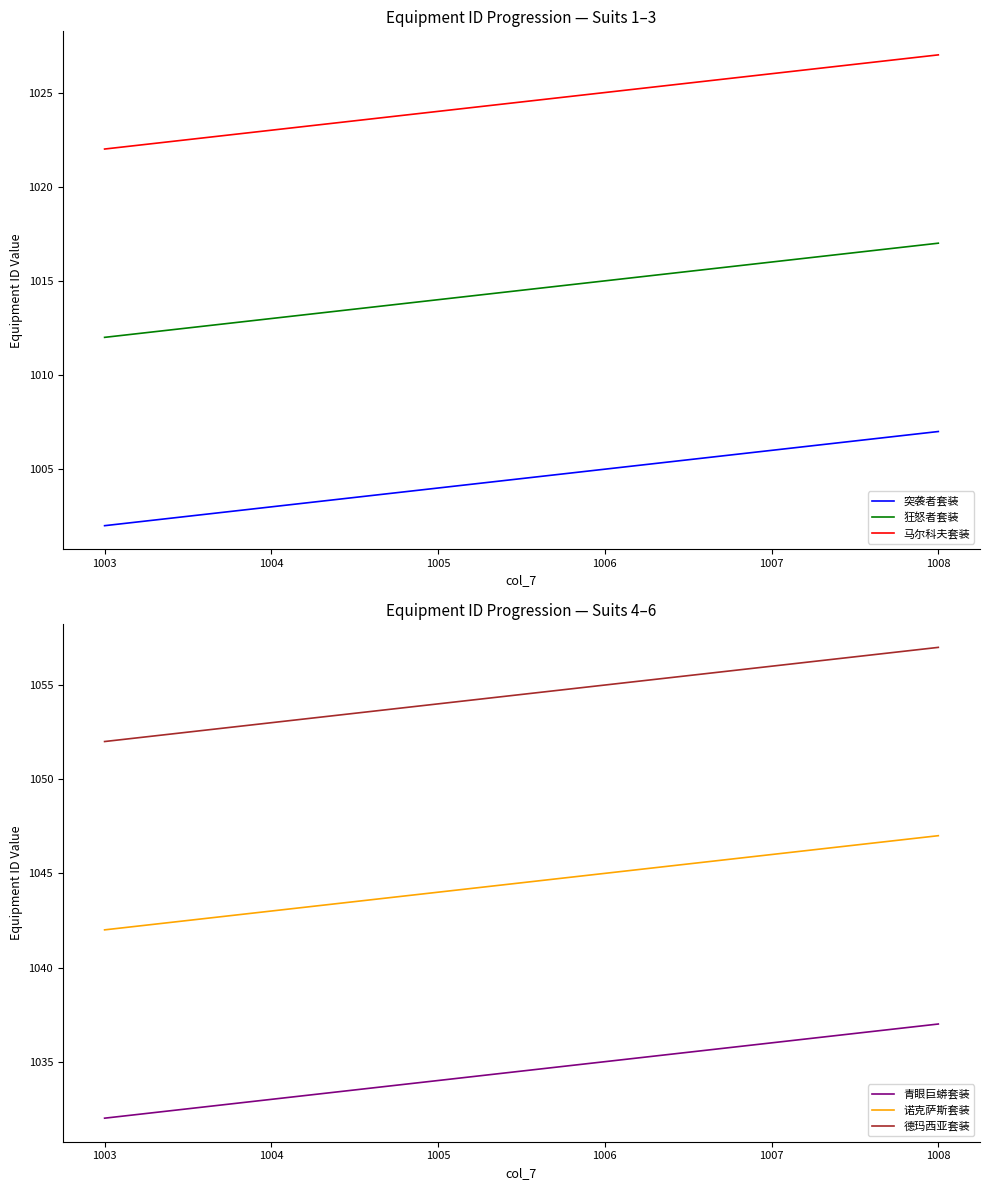

Reading right to left, what are all the values shown in this chart?

突袭者套装: 1008=1007	1007=1006	1006=1005	1005=1004	1004=1003	1003=1002
狂怒者套装: 1008=1017	1007=1016	1006=1015	1005=1014	1004=1013	1003=1012
马尔科夫套装: 1008=1027	1007=1026	1006=1025	1005=1024	1004=1023	1003=1022
青眼巨蟒套装: 1008=1037	1007=1036	1006=1035	1005=1034	1004=1033	1003=1032
诺克萨斯套装: 1008=1047	1007=1046	1006=1045	1005=1044	1004=1043	1003=1042
德玛西亚套装: 1008=1057	1007=1056	1006=1055	1005=1054	1004=1053	1003=1052